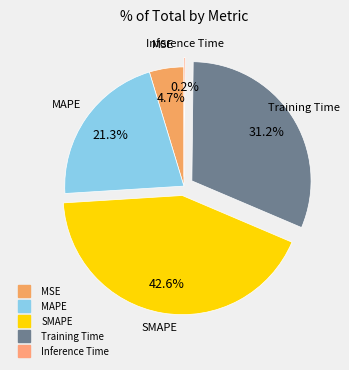

What percentage is the SMAPE slice, to the nearest percent?

43%